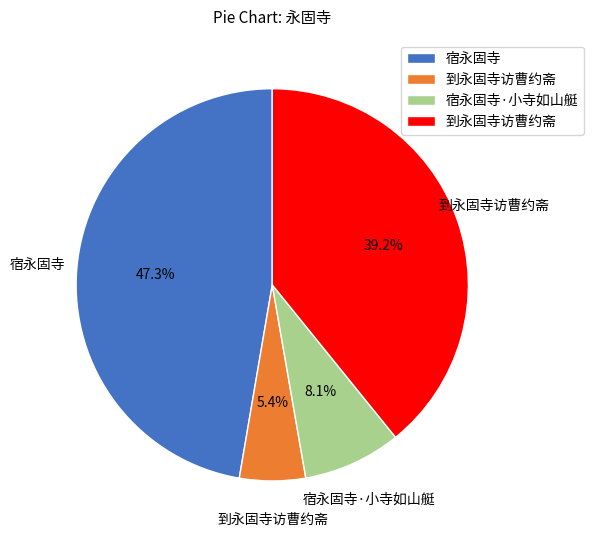

Does any single category account for the majority?

No